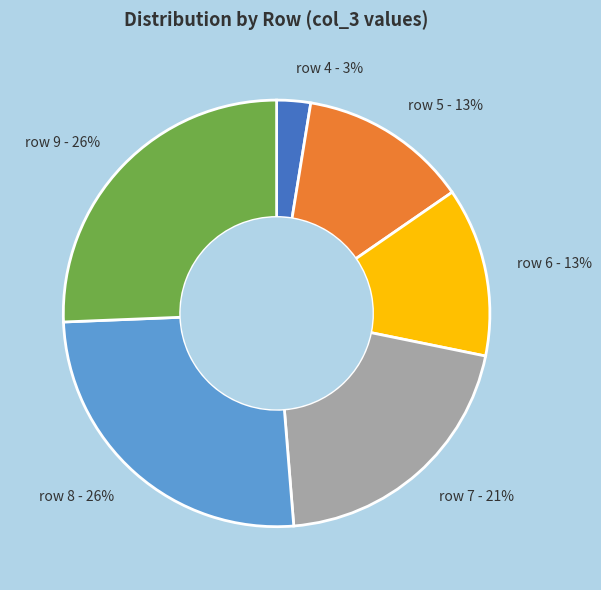

Is there a majority slice in this chart?

No